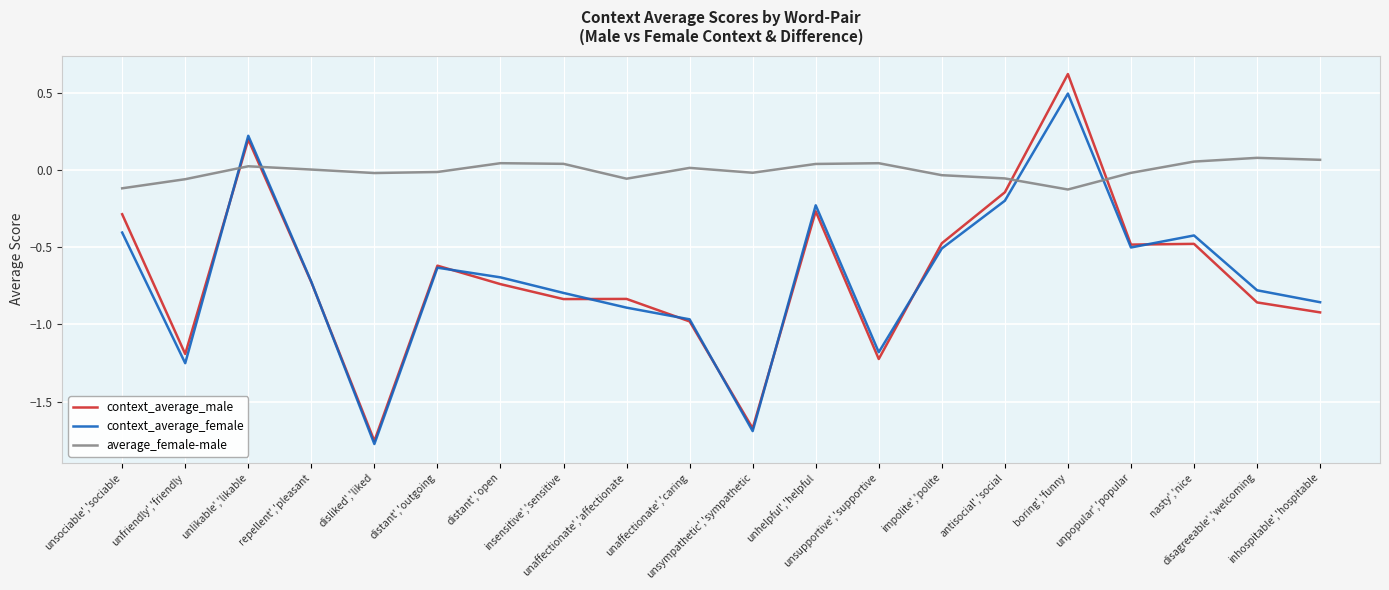

How many times do average_female-male and context_average_female cross each other?

4